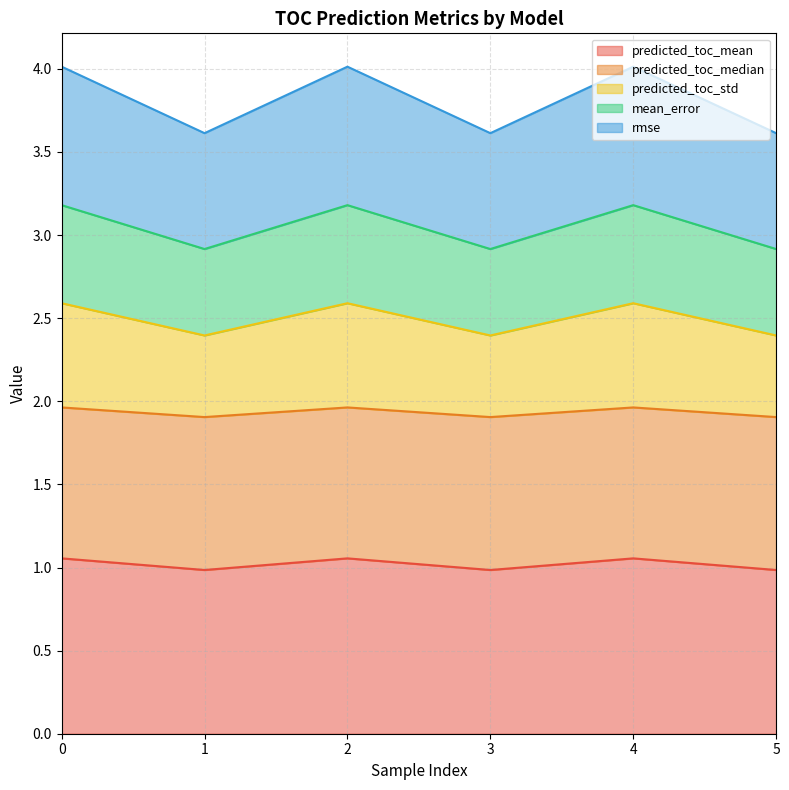

Where is predicted_toc_std nearest to the value 1?

1